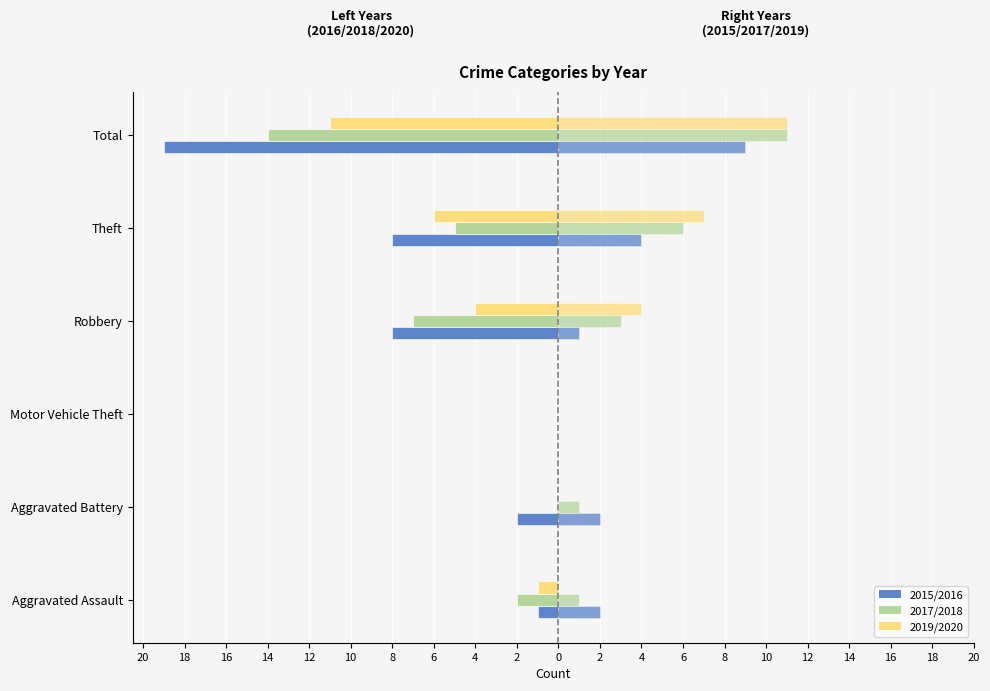

Are the bars horizontal?

Yes